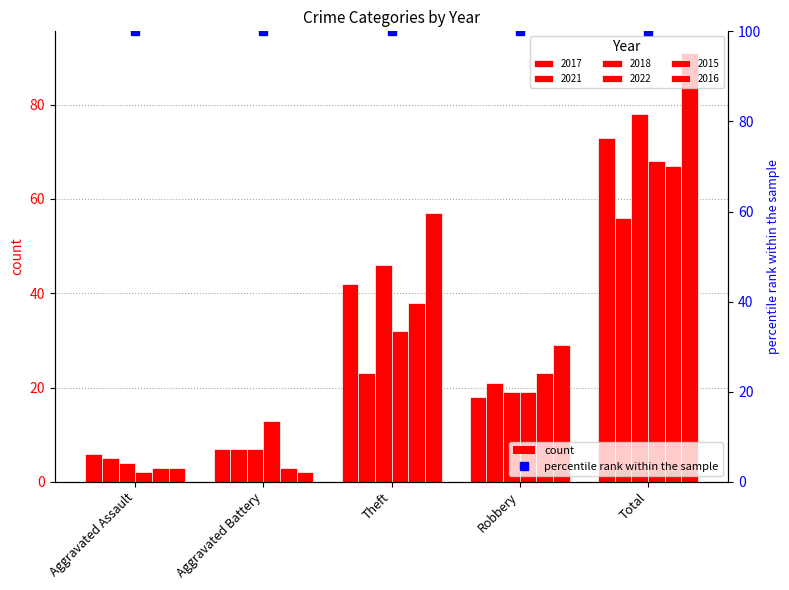

Between Aggravated Assault and Aggravated Battery, which is larger?

Aggravated Battery